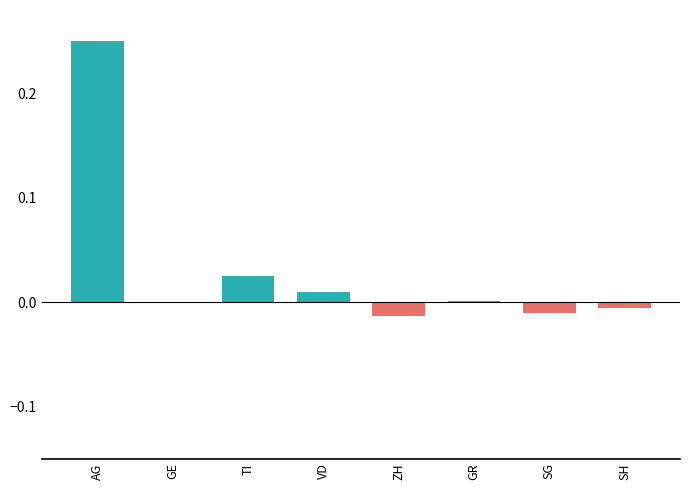

At which category does the chart reach its peak across all series?

AG